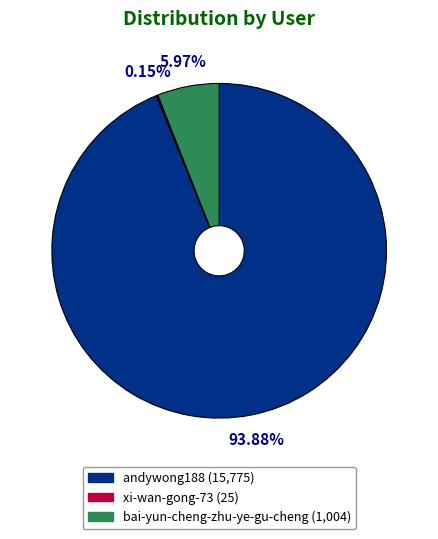

Does any single category account for the majority?

Yes